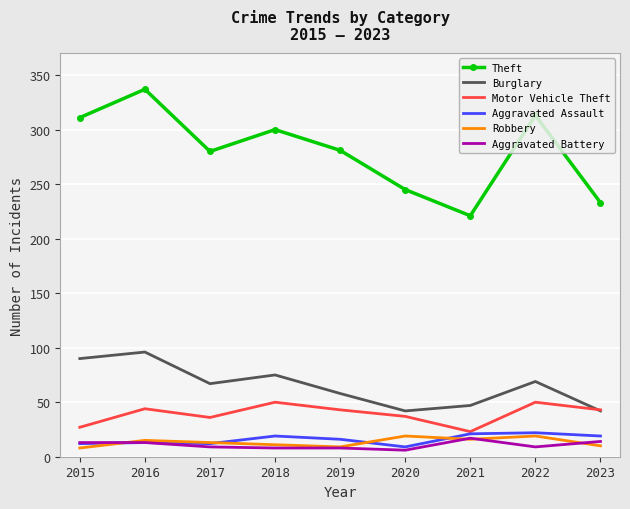

What is the total value across all series at 2022?

482